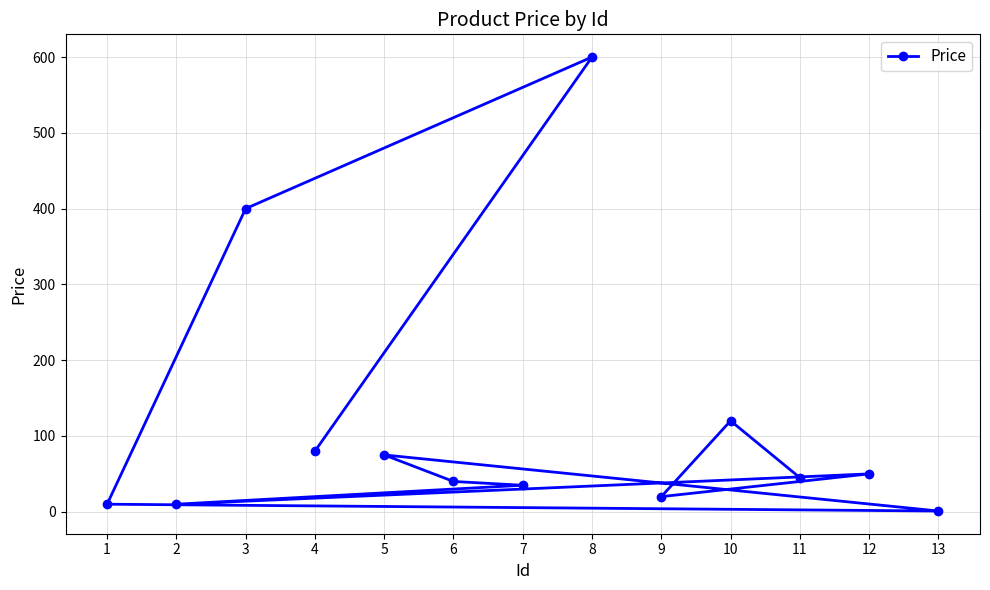

Does the chart have visible grid lines?

Yes